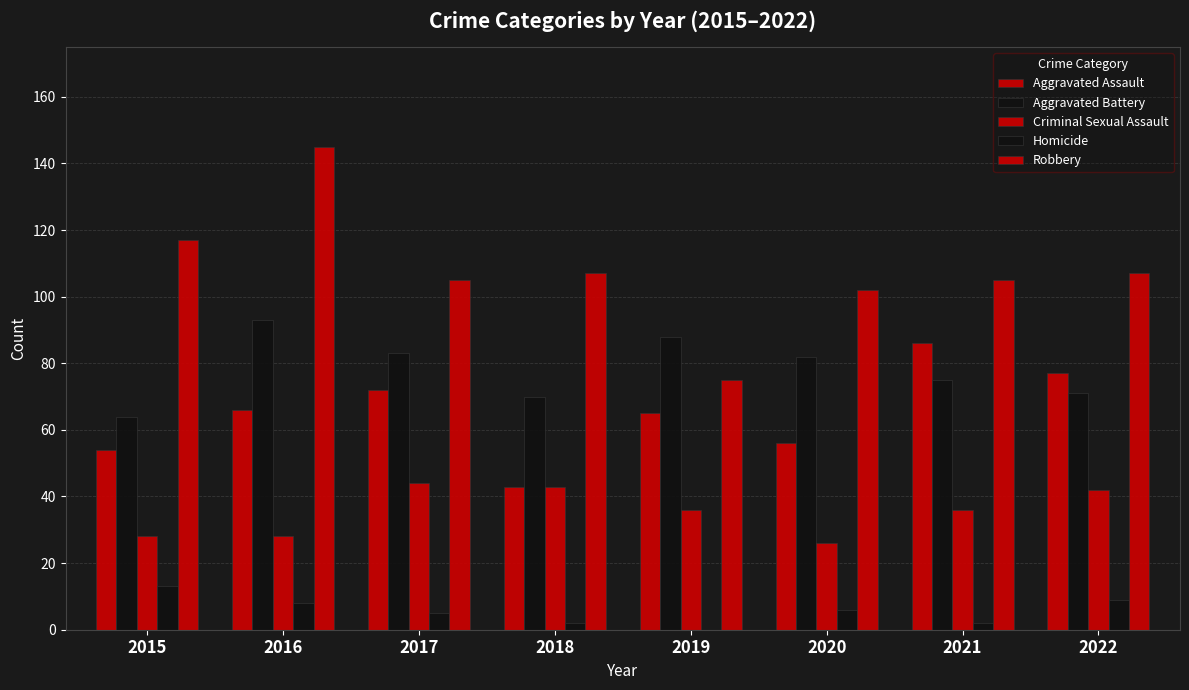

At which category is the sum across all series the highest?

2016